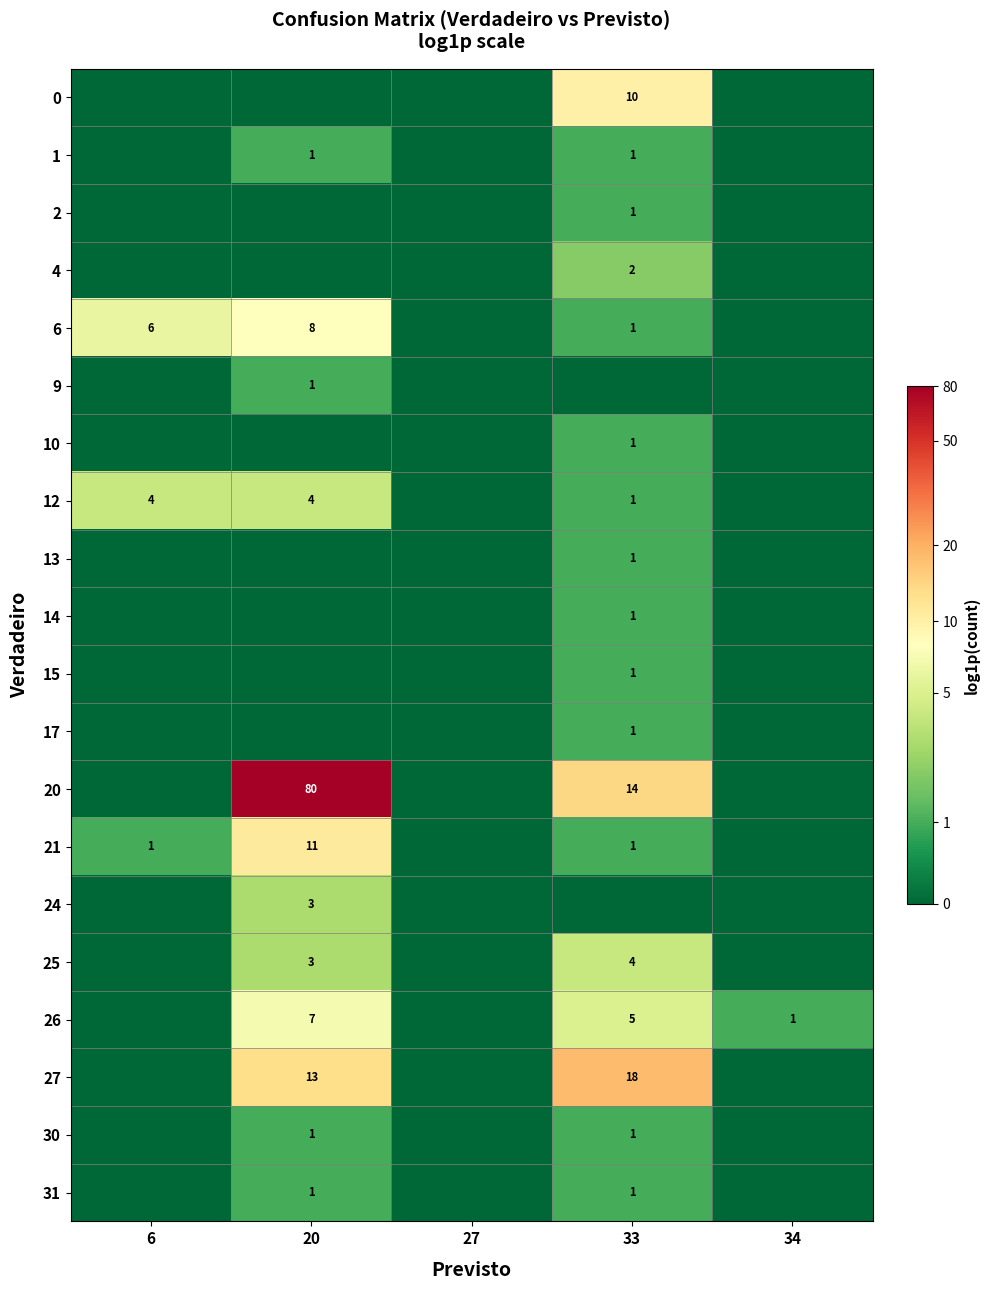

Between 34 and 27, which is larger?

34